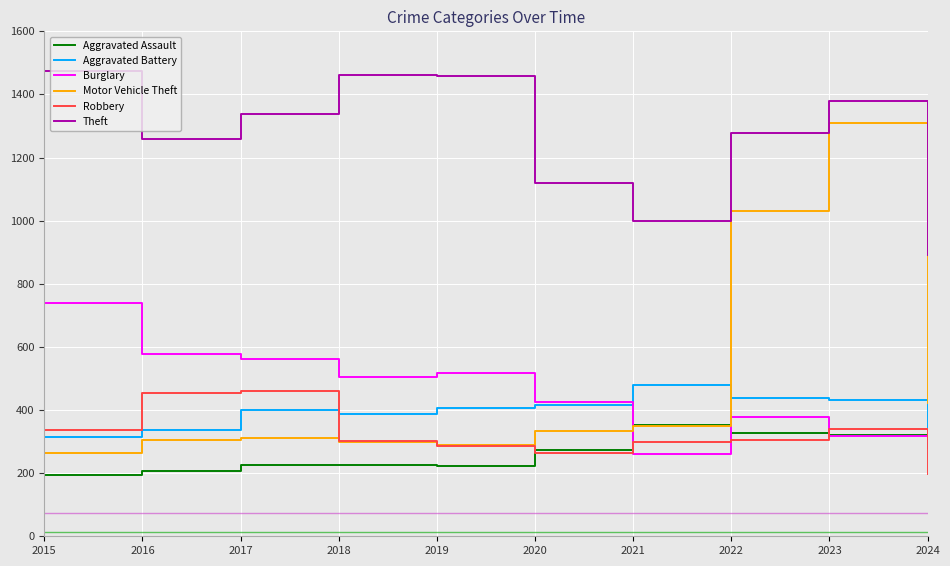

In Robbery, how many points are lower than both neighbors (excluding endpoints)?

1